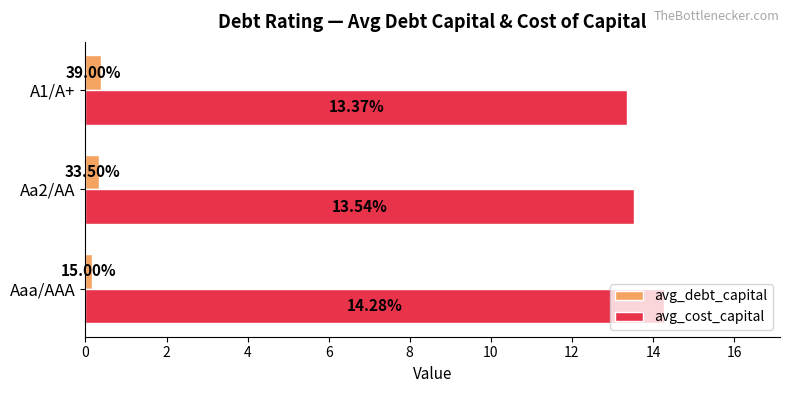

Which series changed the most between Aa2/AA and A1/A+?

avg_cost_capital